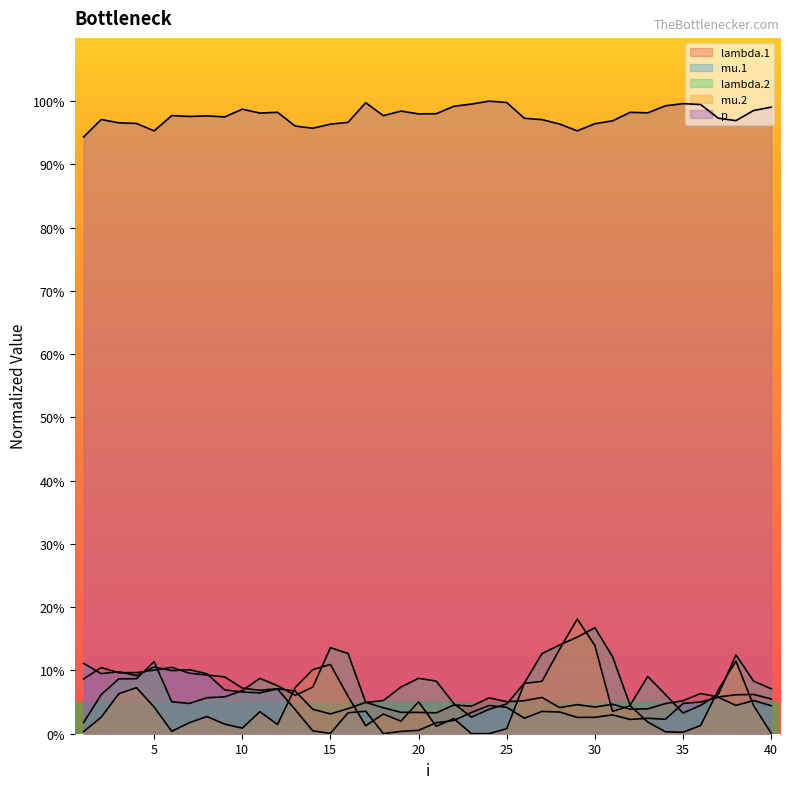

What is the average value of the lambda.2 series?

7.8